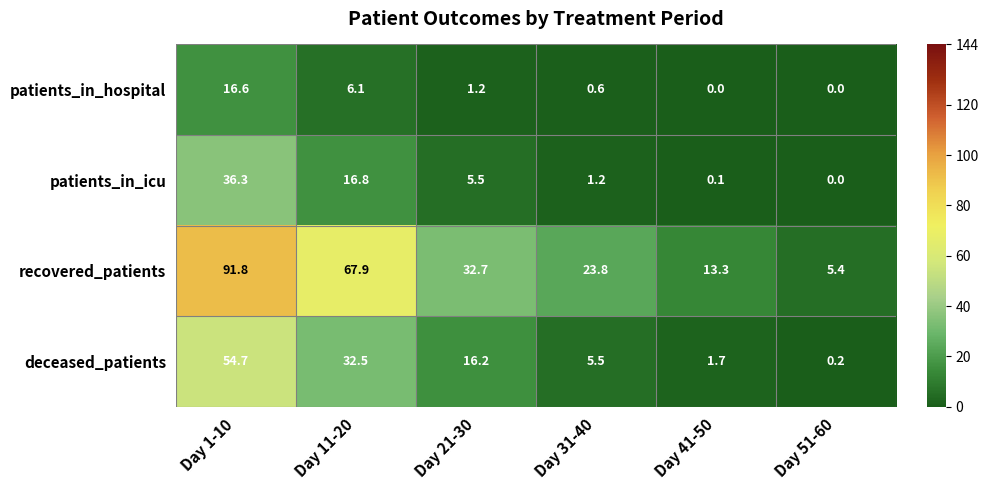

What is the sum of the patients_in_hospital values at Day 21-30 and Day 11-20?

7.3